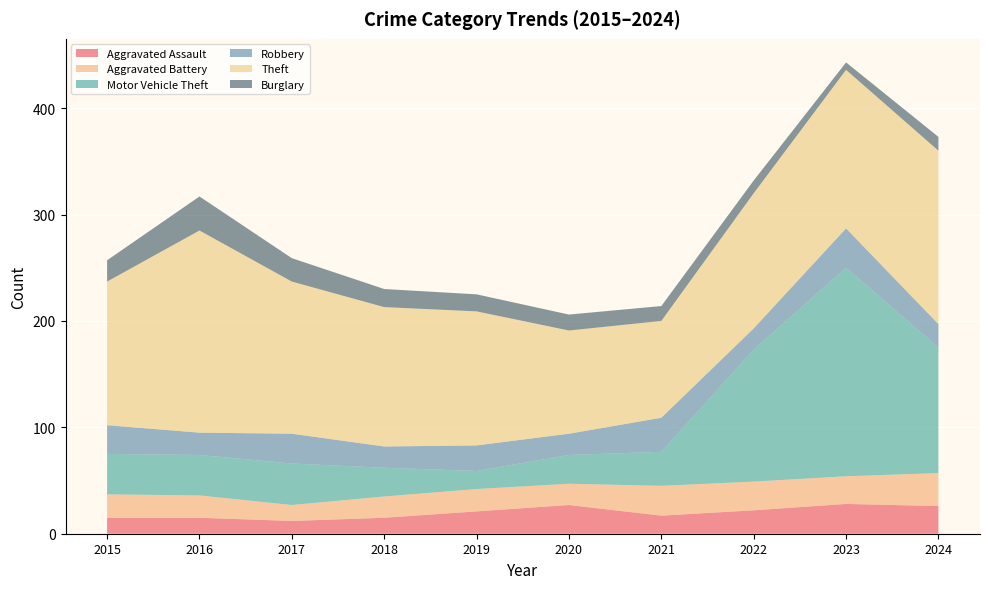

Reading left to right, transcribe all the data shown in this chart.

Aggravated Assault: 2015=15	2016=15	2017=12	2018=15	2019=21	2020=27	2021=17	2022=22	2023=28	2024=26
Aggravated Battery: 2015=22	2016=21	2017=15	2018=20	2019=21	2020=20	2021=28	2022=27	2023=26	2024=31
Motor Vehicle Theft: 2015=38	2016=38	2017=39	2018=27	2019=17	2020=27	2021=32	2022=124	2023=196	2024=118
Robbery: 2015=27	2016=21	2017=28	2018=20	2019=24	2020=20	2021=32	2022=20	2023=37	2024=22
Theft: 2015=135	2016=190	2017=143	2018=131	2019=126	2020=97	2021=91	2022=127	2023=149	2024=163
Burglary: 2015=20	2016=32	2017=22	2018=17	2019=16	2020=15	2021=14	2022=12	2023=7	2024=13